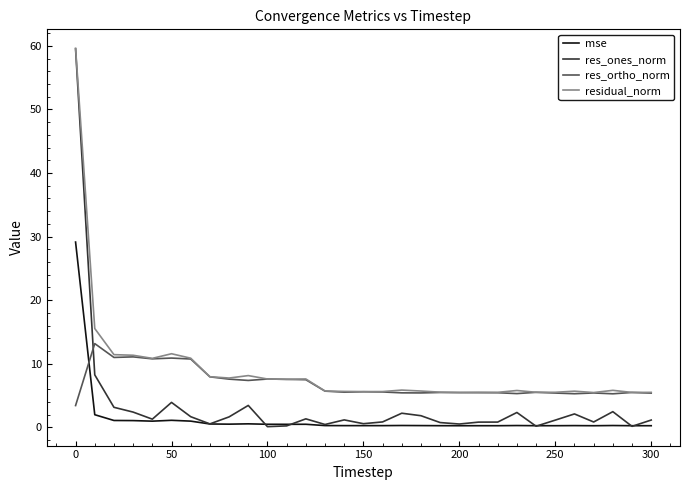

How many categories are shown in the chart?

31